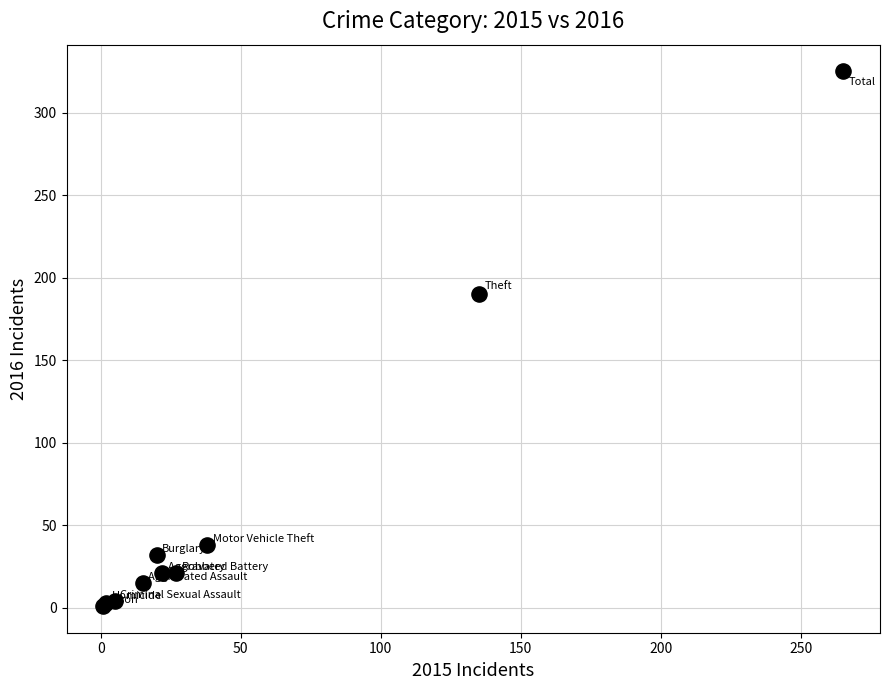

What Y value in the scatter plot is closest to 163?

190